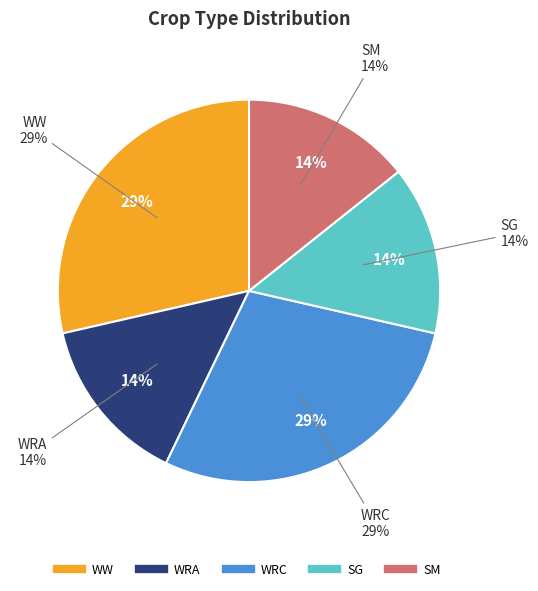

Count the number of slices in the pie.

5